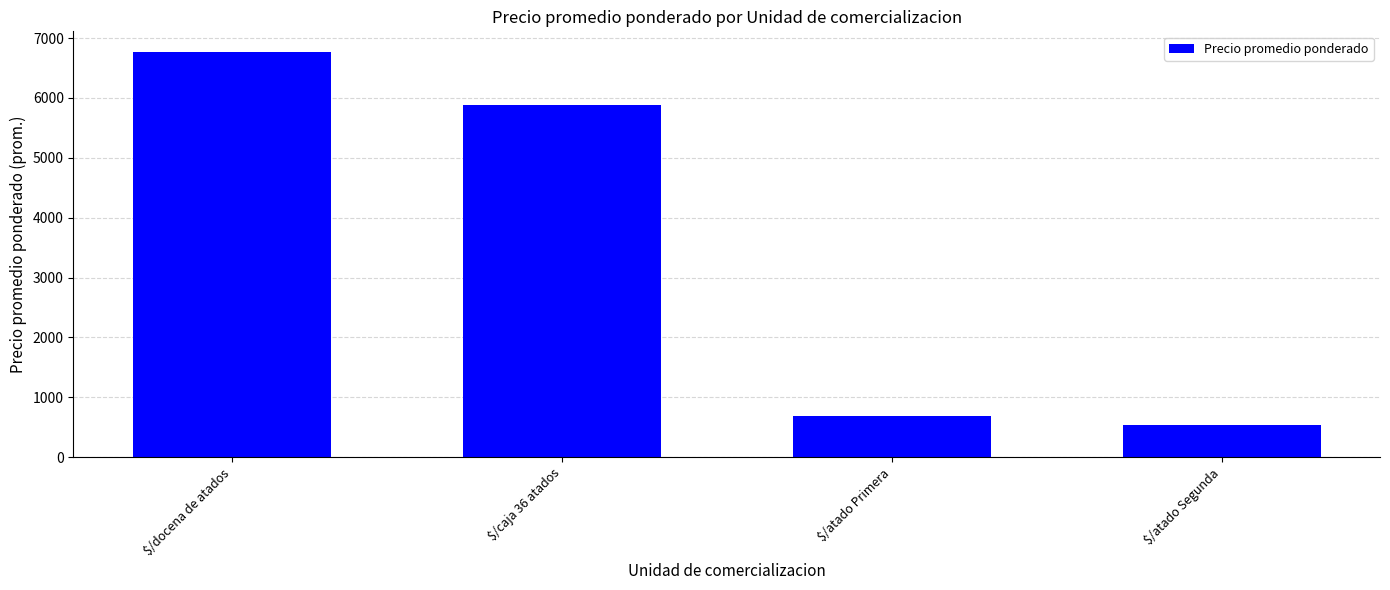

What is the approximate value at $/docena de atados?

6773